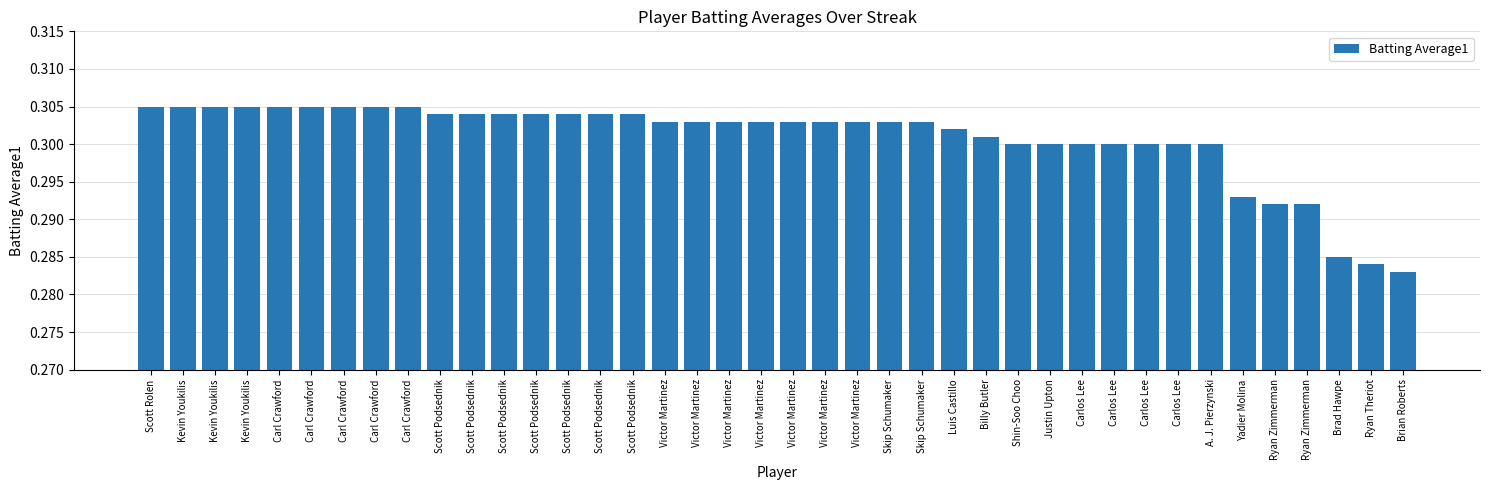

Count the number of data series in this chart.

1